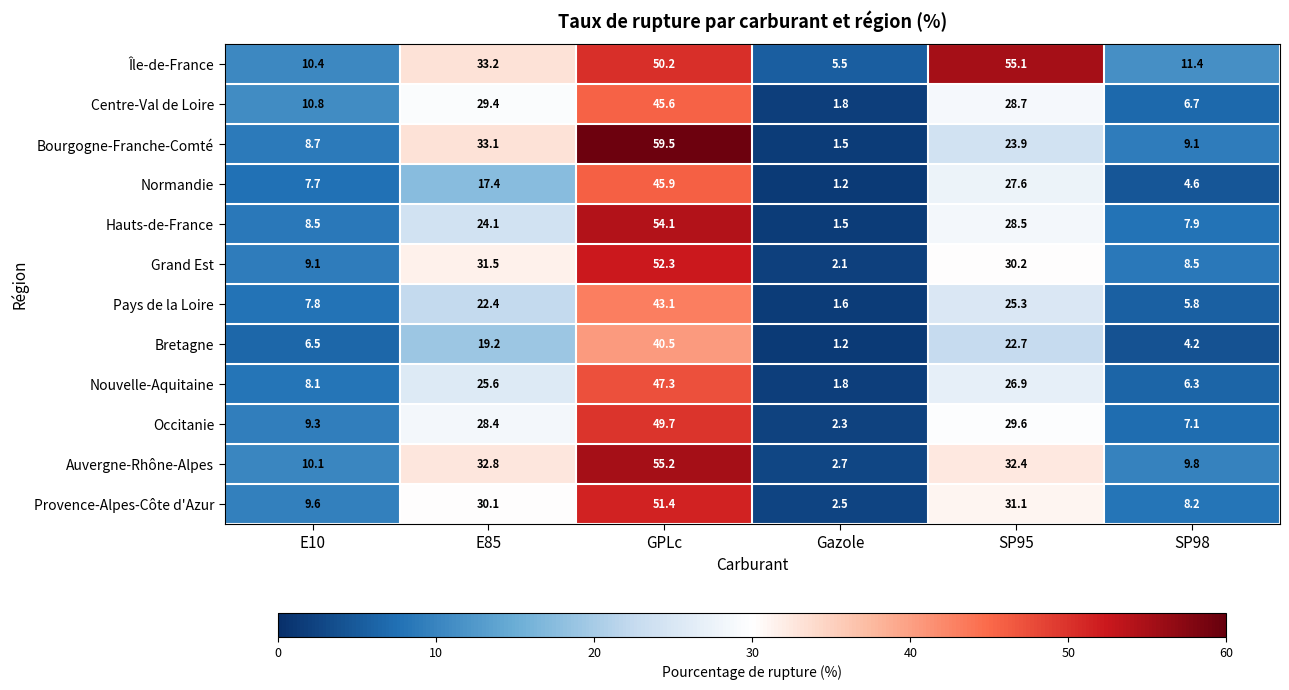

List the series in order of their peak value, lowest first.

Bretagne, Pays de la Loire, Centre-Val de Loire, Normandie, Nouvelle-Aquitaine, Occitanie, Provence-Alpes-Côte d'Azur, Grand Est, Hauts-de-France, Île-de-France, Auvergne-Rhône-Alpes, Bourgogne-Franche-Comté